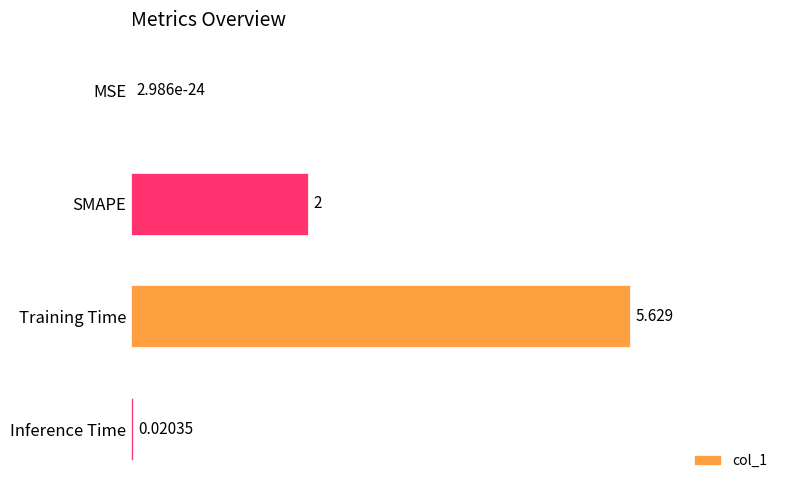

Which has a higher value, SMAPE or MSE?

SMAPE